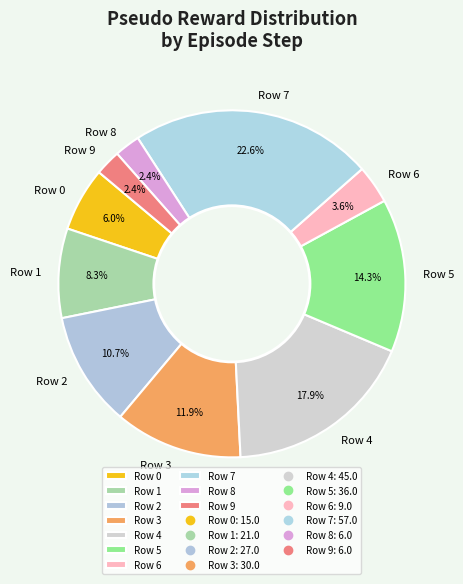

To the nearest percent, what is the difference between the largest and smallest slice percentages?

20%